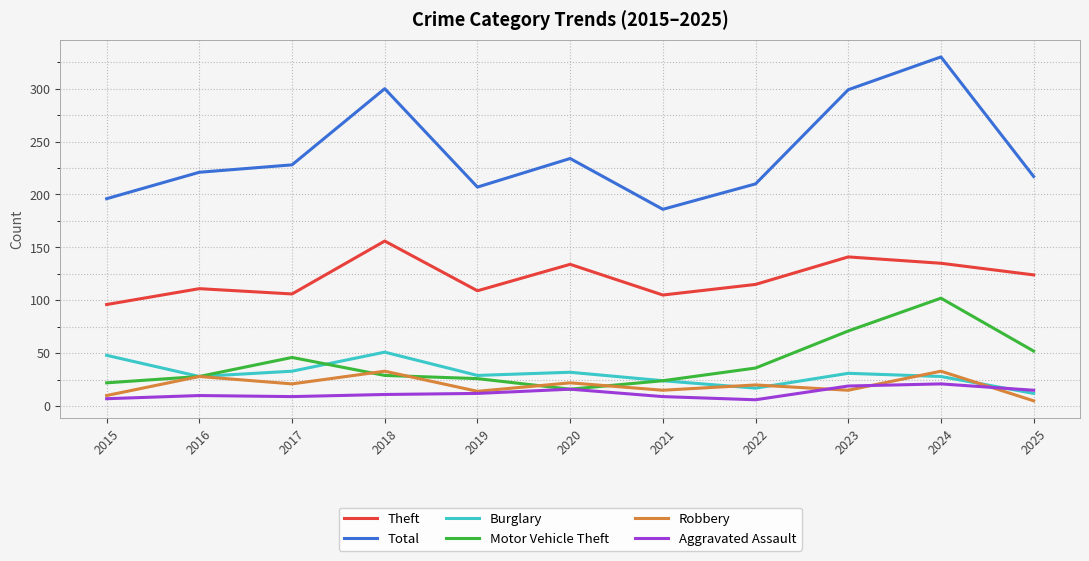

Read the Theft value at 2019.

109